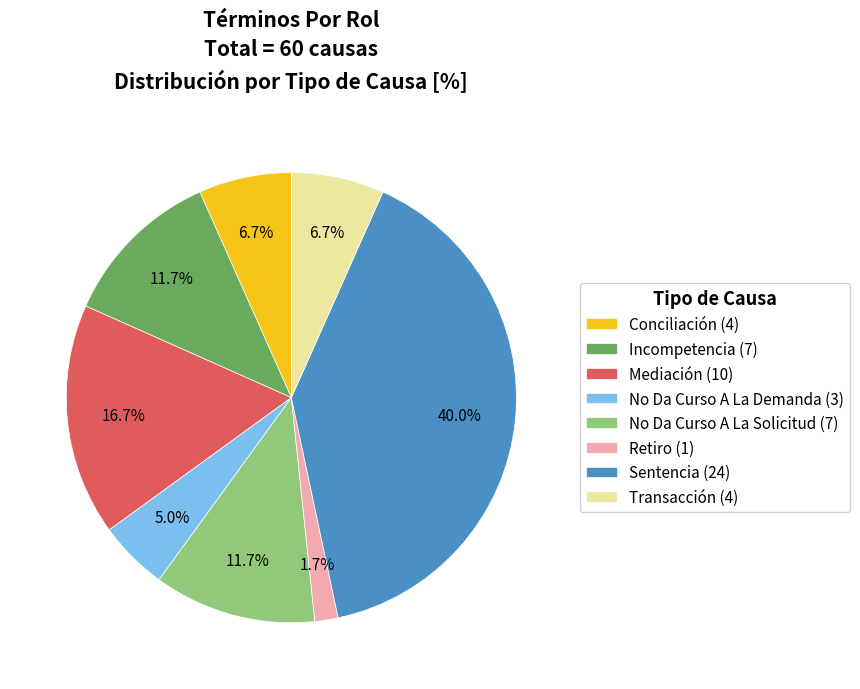

What percentage is the Conciliación slice, to the nearest percent?

7%